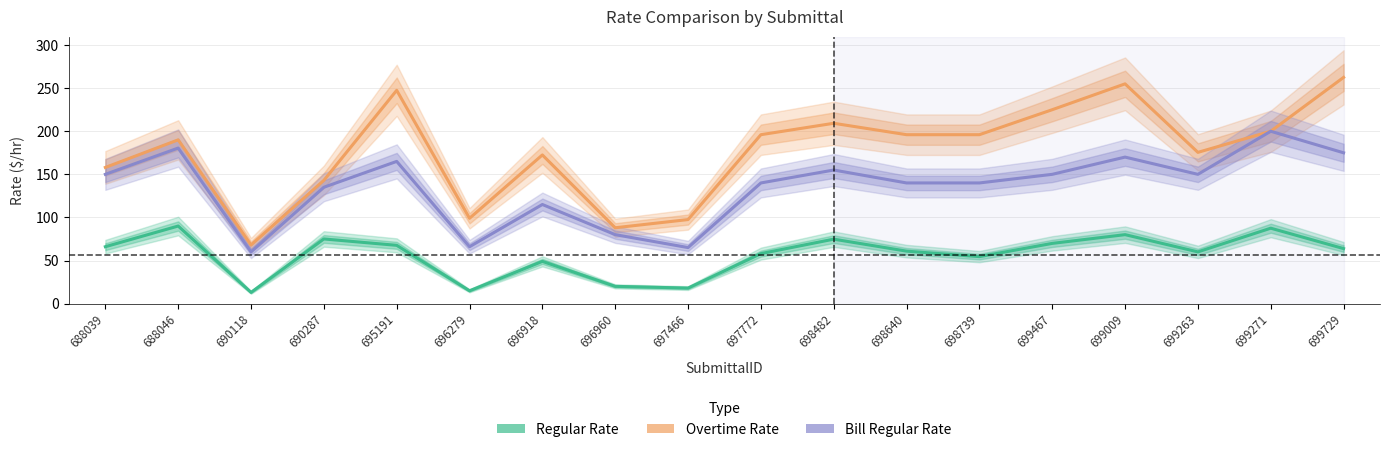

What is the average value of the Overtime Rate series?

176.6